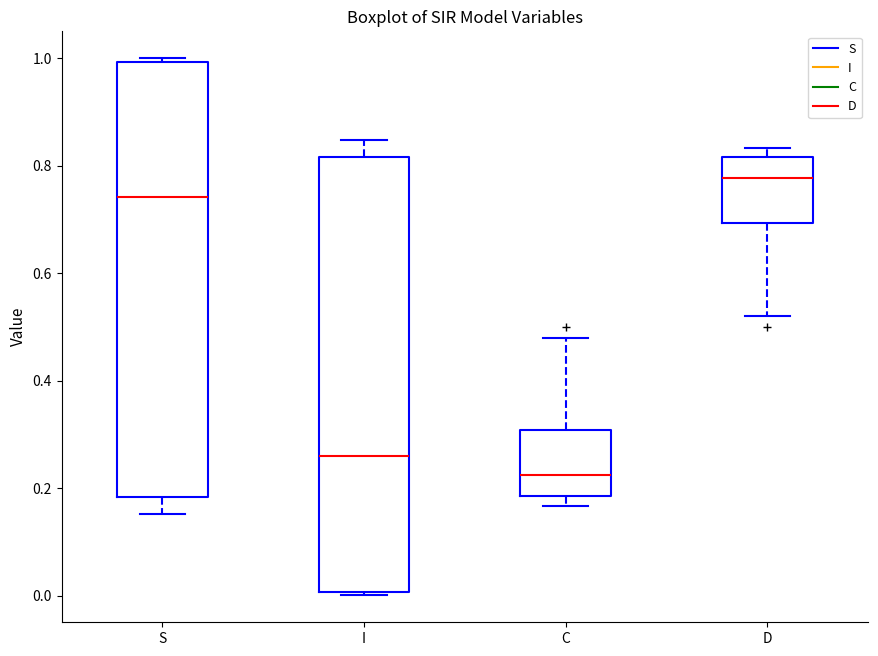

Reading left to right, read every box against the y-axis: the position of its median line, the range the box covers, and the ends of its whiskers. The values are not printed on the chart, so give them approximately, as read against the axis.

S: median 0.74, box 0.18 to 1.00, whiskers 0.16 to 1.00 (just above the box's upper edge)
I: median 0.26, box 0.00 to 0.82, whiskers 0.00 (just below the box's lower edge) to 0.84
C: median 0.22, box 0.18 to 0.30, whiskers 0.16 to 0.48
D: median 0.78, box 0.70 to 0.82, whiskers 0.52 to 0.84